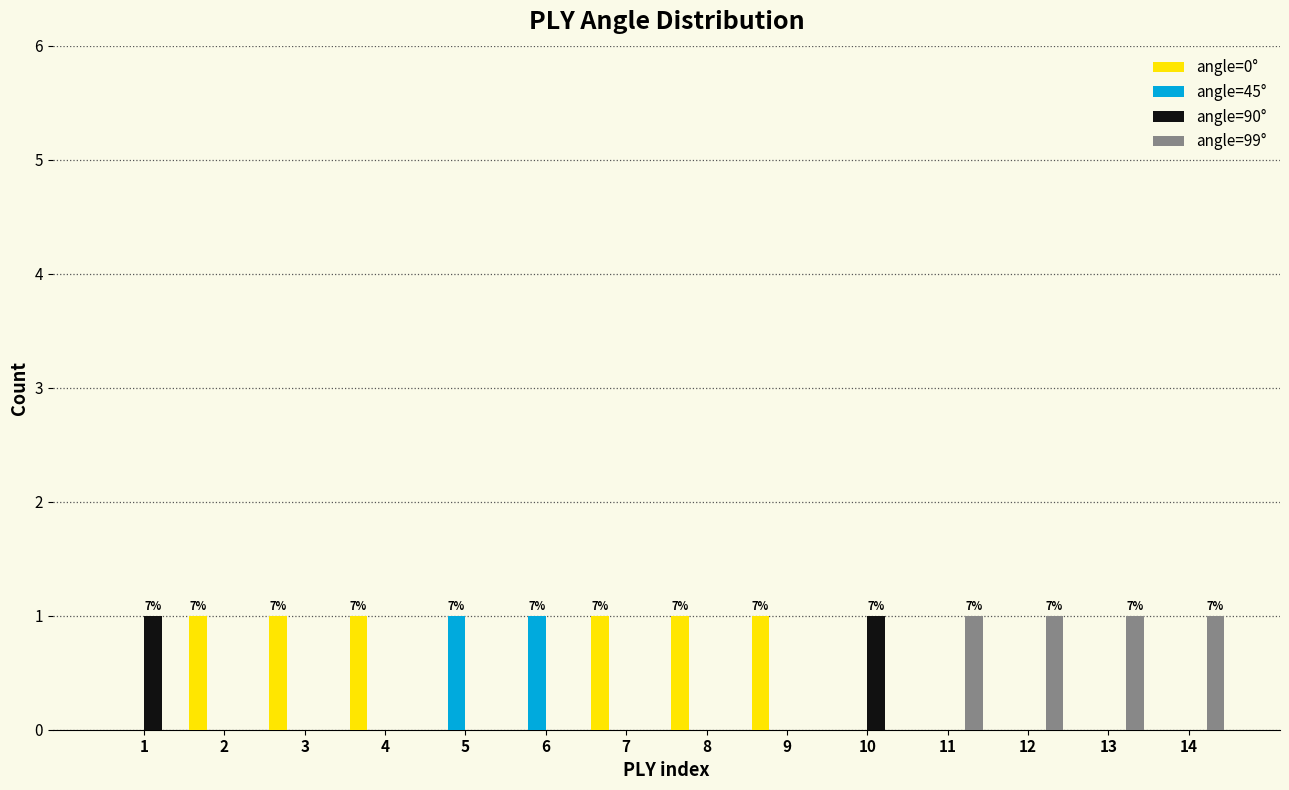

The value of angle=45° at 14 is 0. True or false?

True